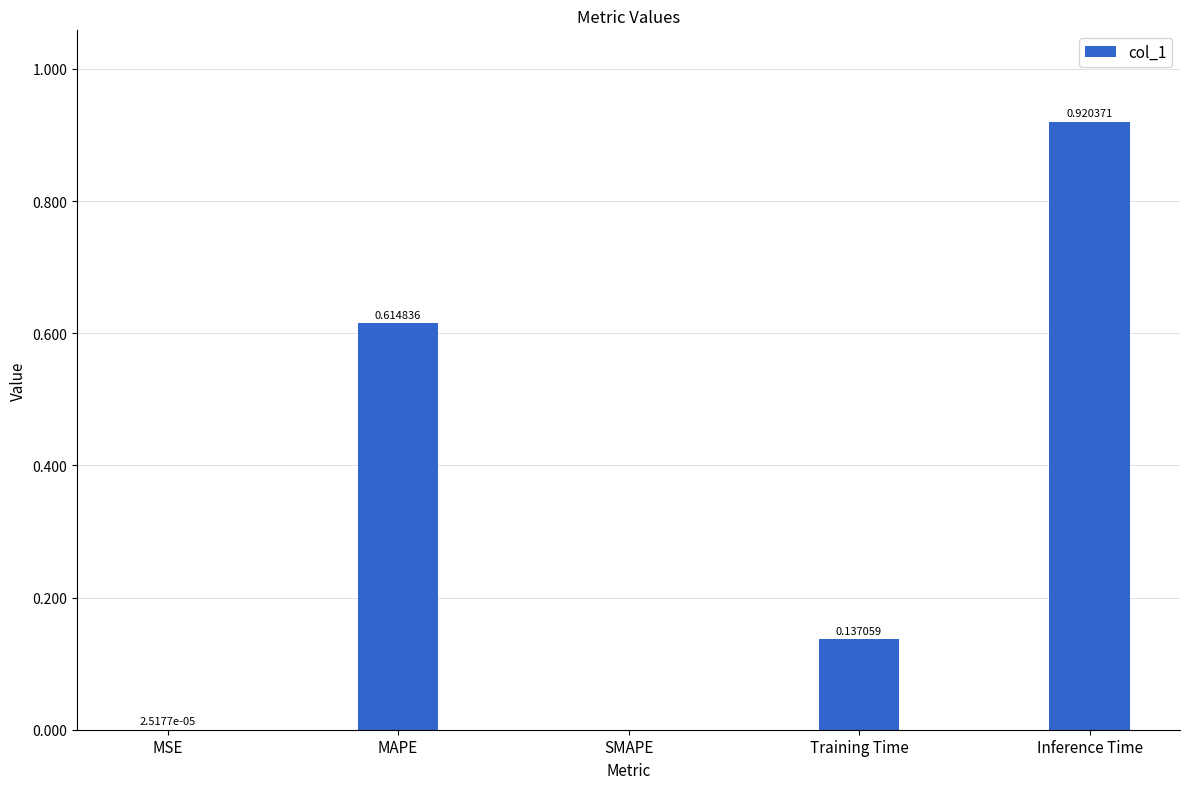

Count the number of categories in the chart.

5